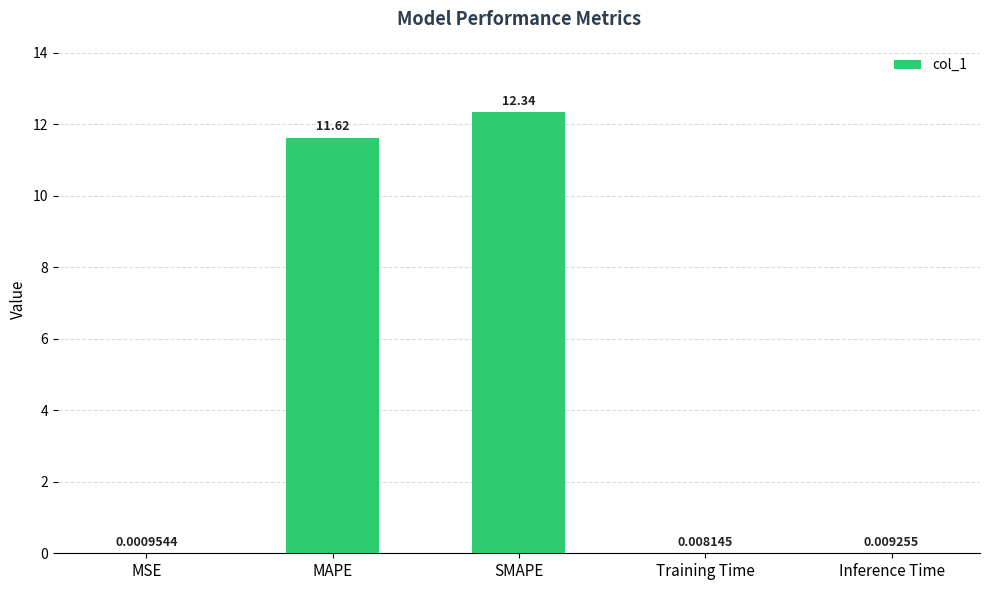

Where is the data nearest to the value 6?

MAPE